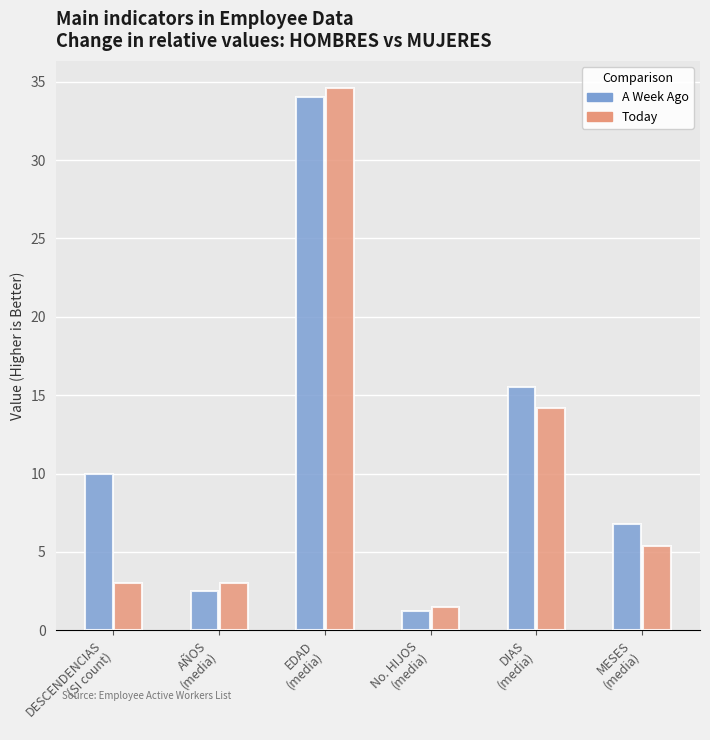

How many categories are shown in the chart?

6